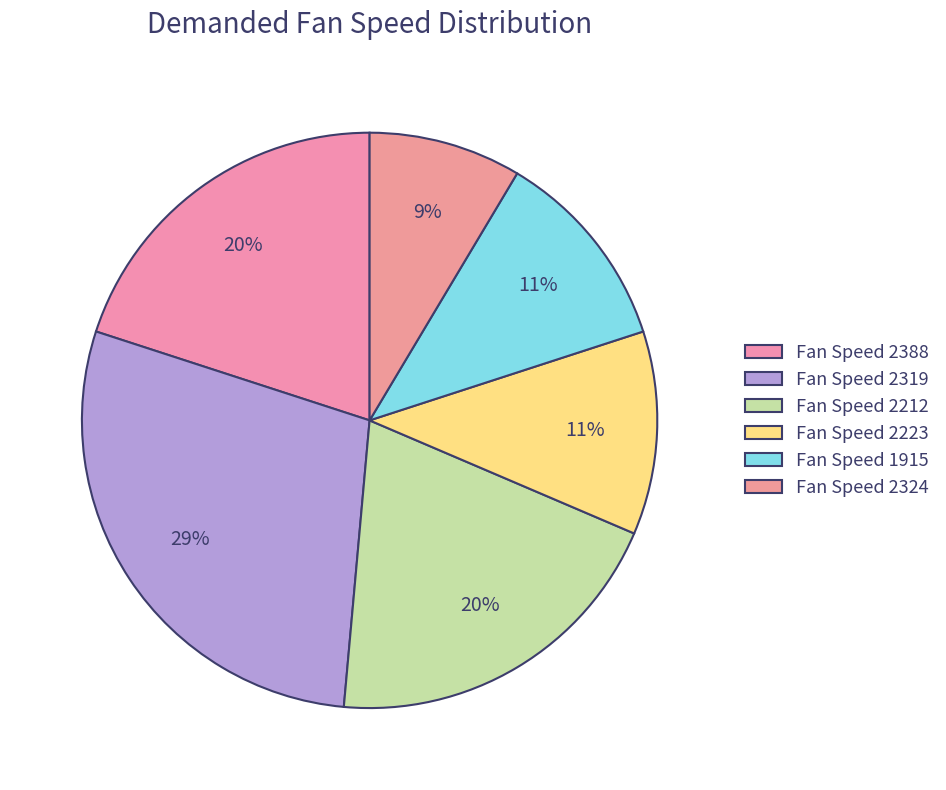

How many segments does this pie chart have?

6